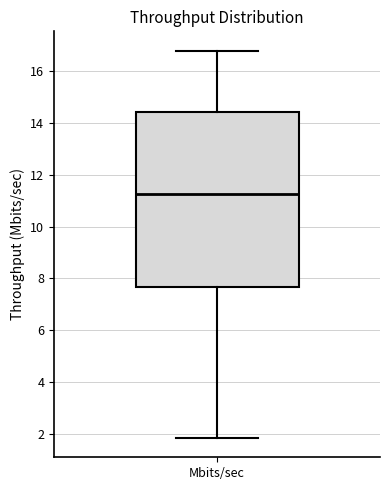

Read this box plot against the y-axis: the position of the median line, the range covered by the box, and the ends of both whiskers. The values are not printed on the chart, so give them approximately, as read against the axis.

median 11.2, box 7.6 to 14.4, whiskers 1.8 to 16.8